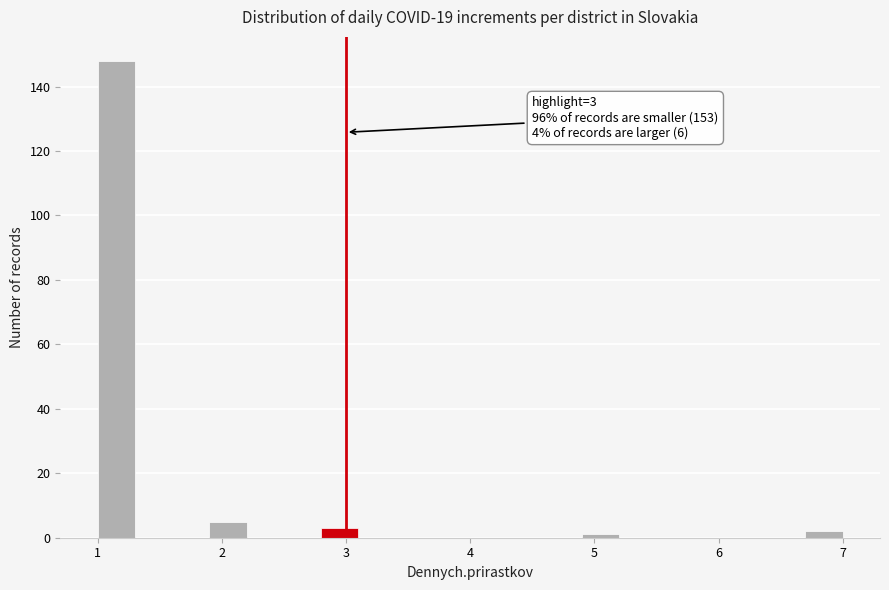

Read against the x-axis, roughly where is the centre of the tallest bar?

1.2